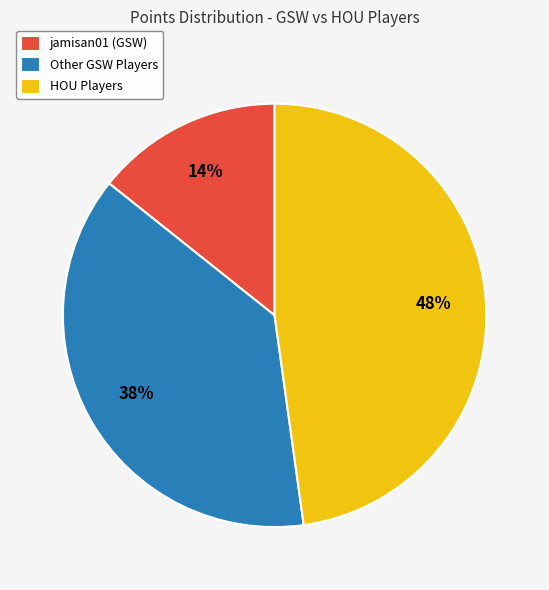

How many slices are in this pie chart?

3